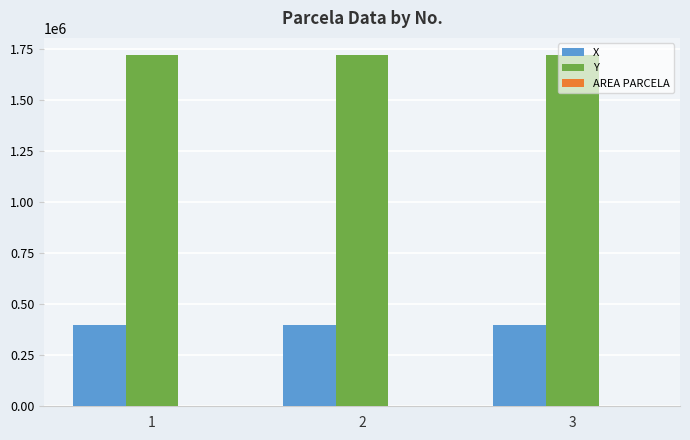

What is the maximum value shown in the chart?

1719320.0